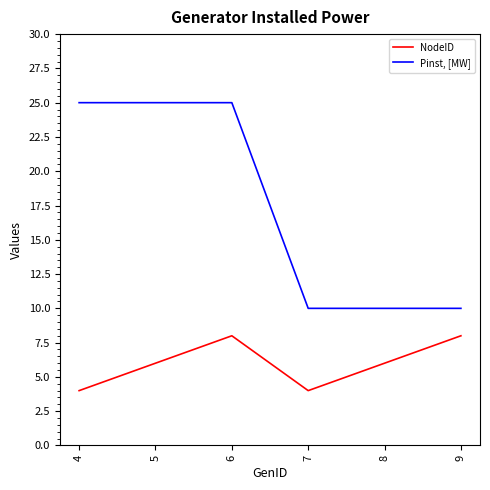

The Pinst, [MW] series shows 10 at 9. True or false?

True